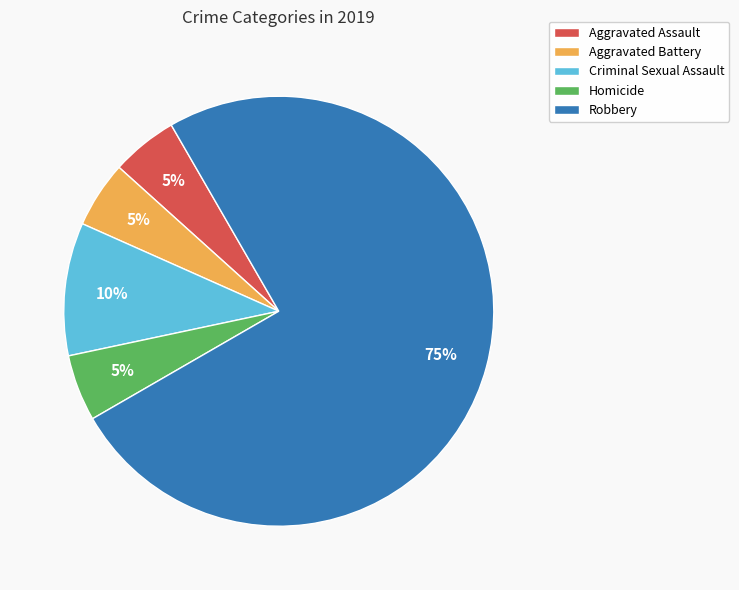

Is Robbery the majority of the pie?

Yes